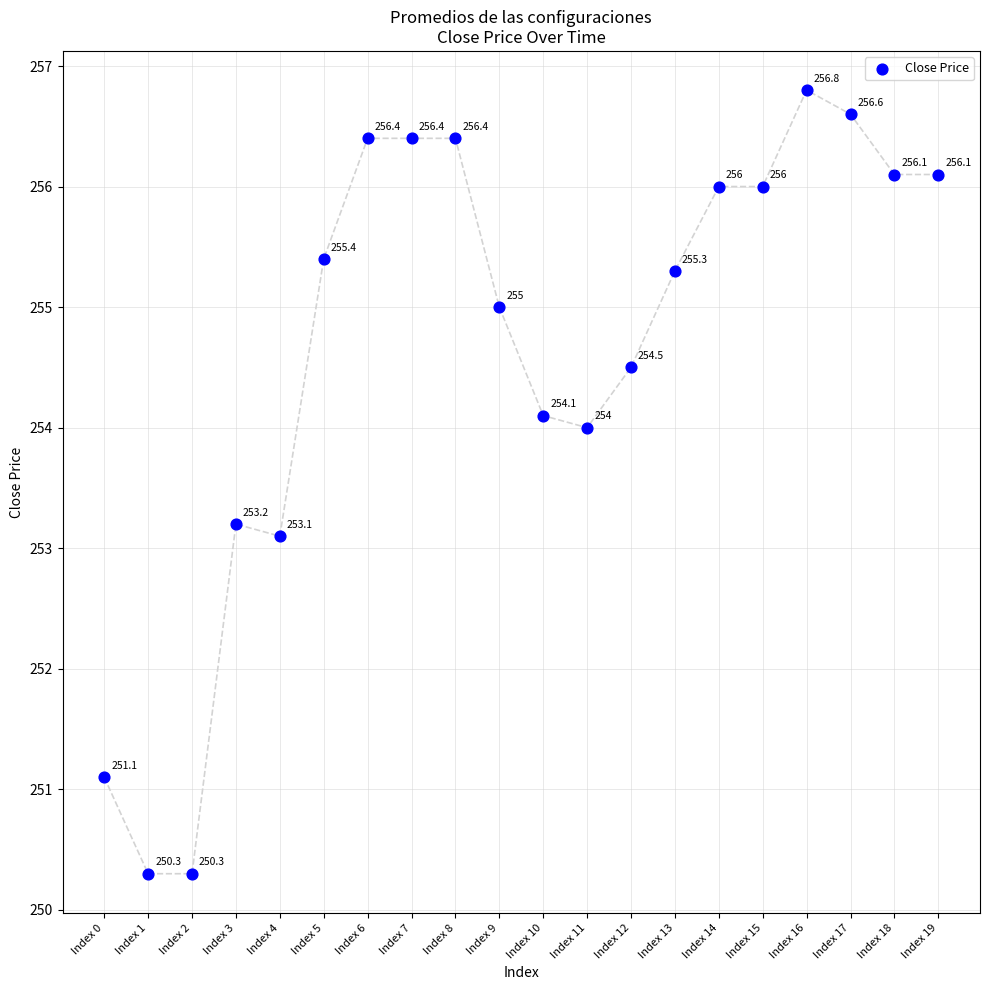

What is the range of Y values (max minus min)?

6.5